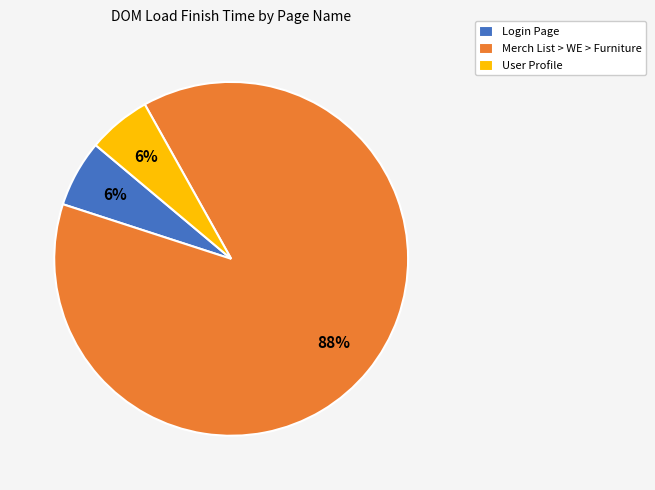

To the nearest percent, what is the difference between the Merch List > WE > Furniture and User Profile slice percentages?

82%